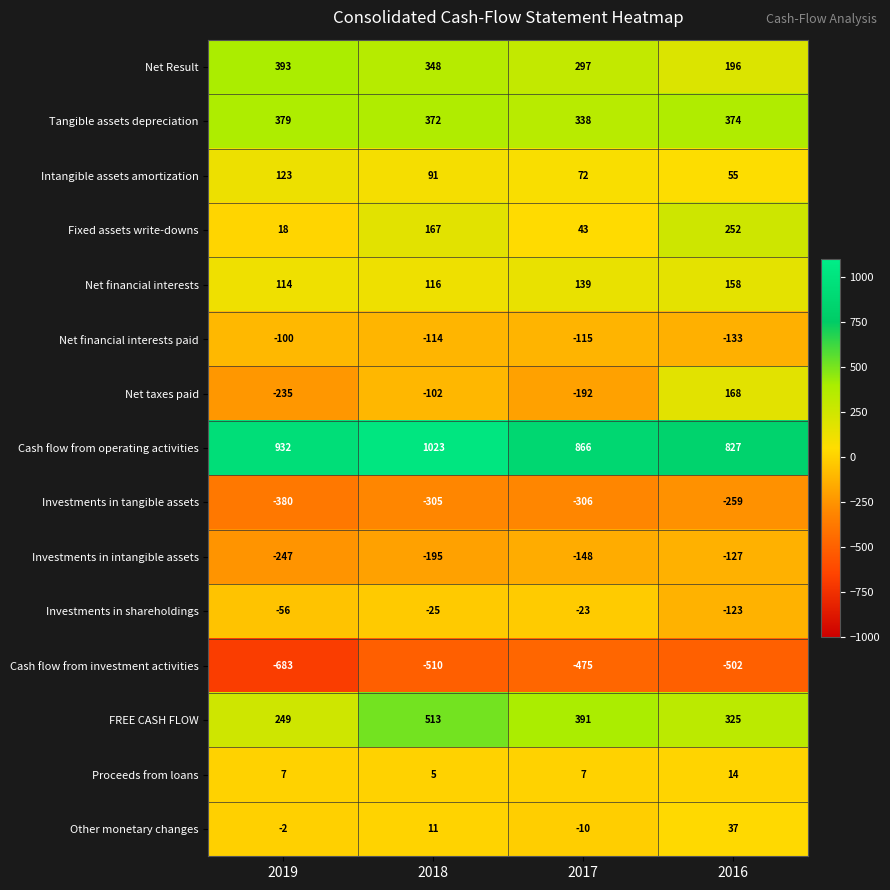

What is the average value of the Investments in tangible assets series?

-312